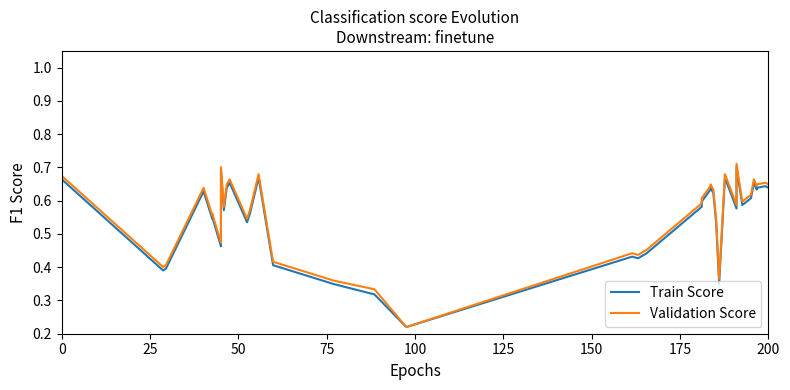

List the series in order of their overall mean, lowest first.

Train Score, Validation Score